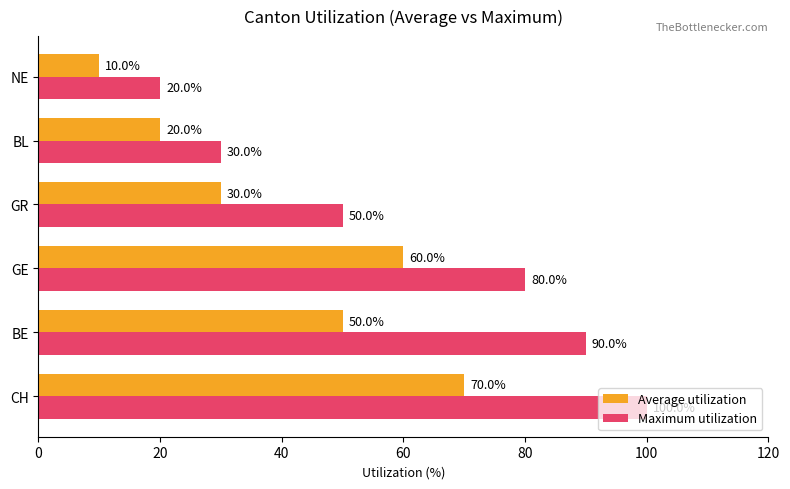

Which series has the largest range (max minus min)?

Maximum utilization